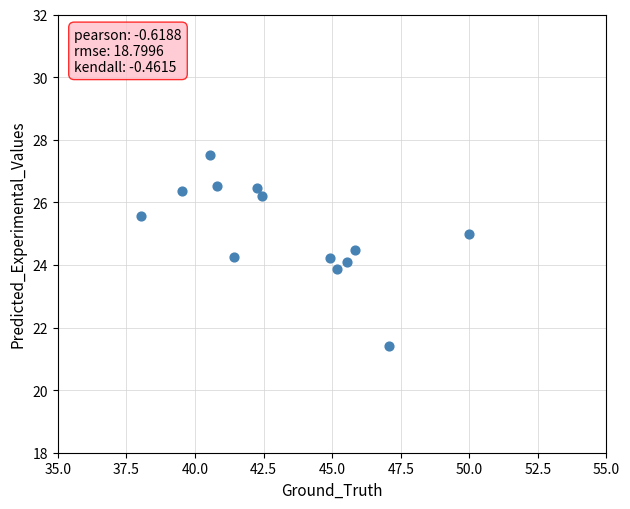

What is the range of Y values (max minus min)?

6.1